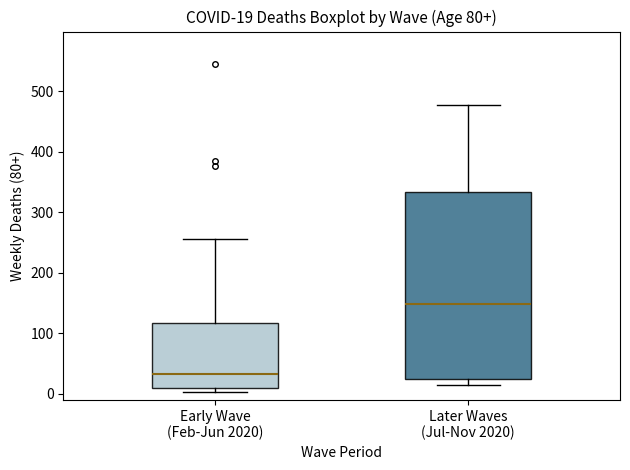

Which box is the tallest, from its lower edge to its upper edge?

Later Waves (Jul-Nov 2020)